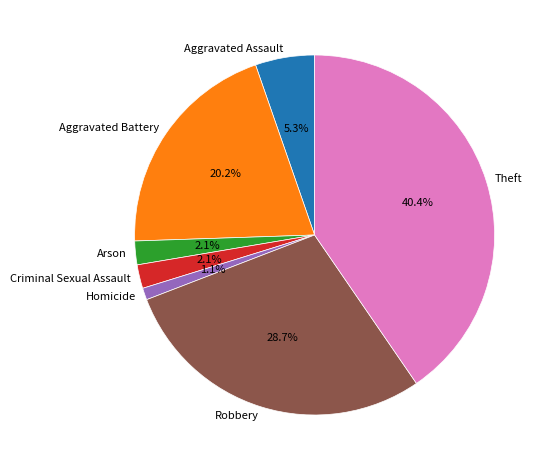

To the nearest percent, what portion does Arson represent?

2%